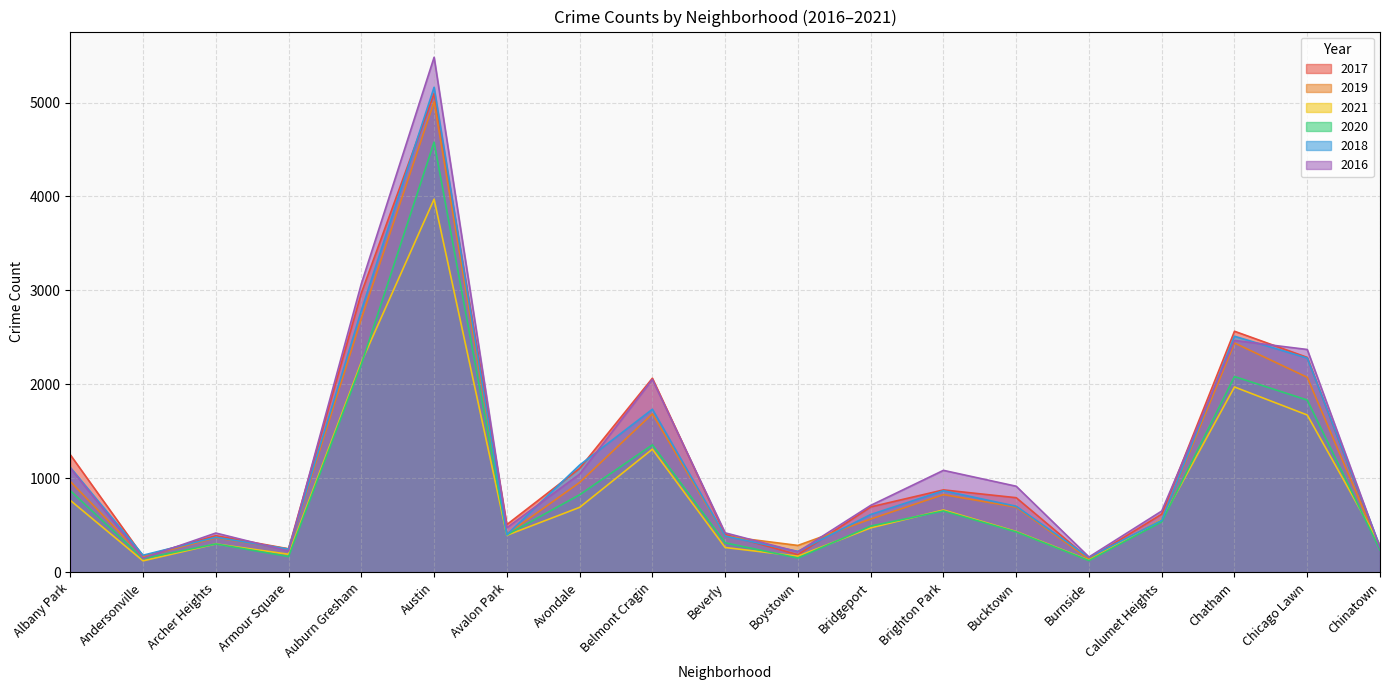

What is the maximum value shown in the chart?

5481